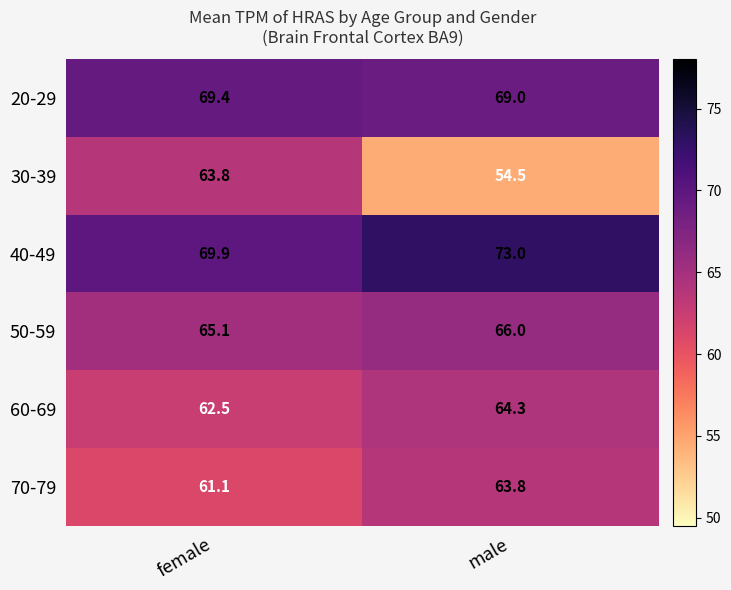

The value of 70-79 at male is 31.3. True or false?

False